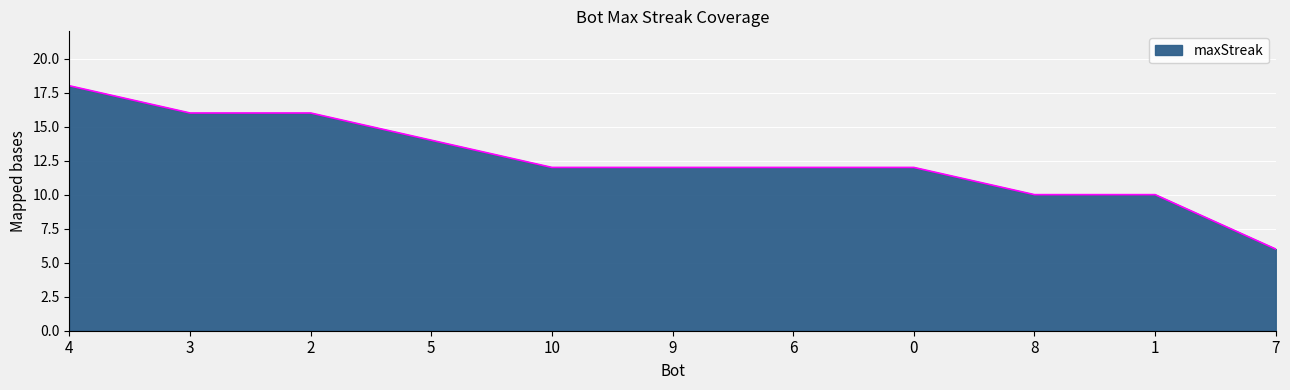

Is it true that the value at 3 is 16?

True